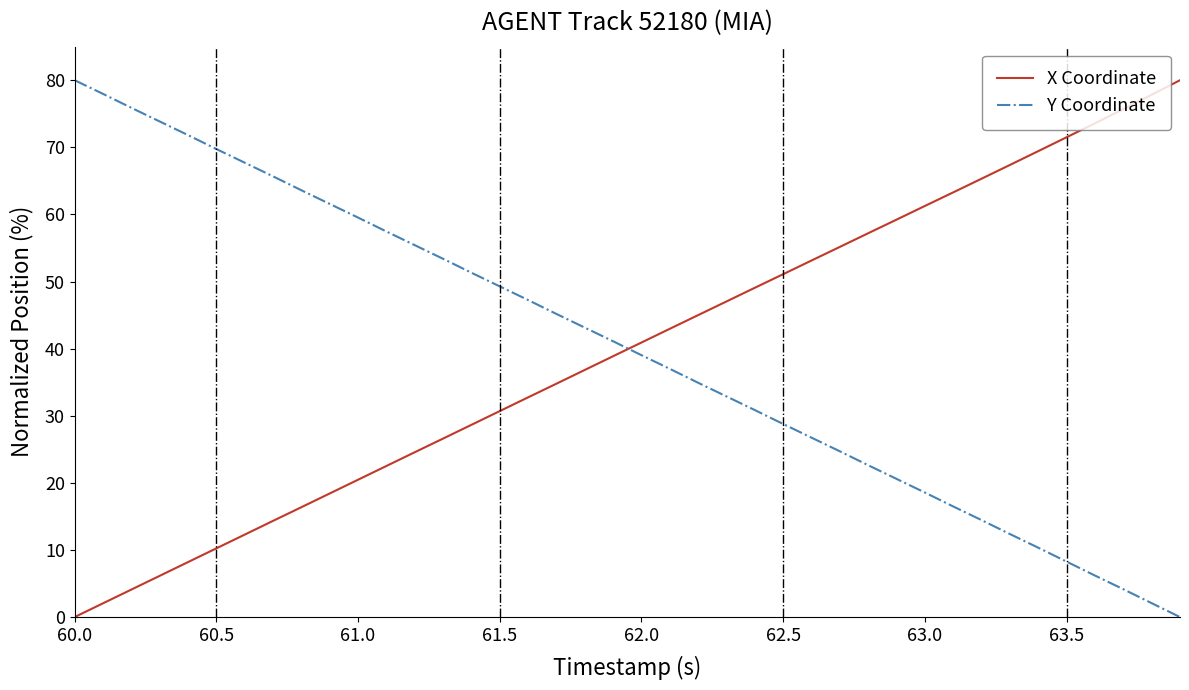

Reading left to right, what are all the values shown in this chart?

X Coordinate: 0.0	2.0	4.1	6.1	8.2	10.2	12.3	14.3	16.4	18.4	20.5	22.5	24.6	26.6	28.6	30.7	32.7	34.8	36.8	38.9	40.9	43.0	45.0	47.0	49.1	51.1	53.1	55.2	57.2	59.2	61.3	63.3	65.3	67.4	69.4	71.5	73.6	75.7	77.8	80.0
Y Coordinate: 80.0	78.0	75.9	73.9	71.8	69.7	67.7	65.7	63.6	61.6	59.5	57.5	55.4	53.4	51.3	49.3	47.2	45.2	43.1	41.1	39.0	37.0	34.9	32.9	30.8	28.8	26.7	24.7	22.6	20.6	18.6	16.5	14.4	12.4	10.3	8.3	6.2	4.2	2.1	0.0